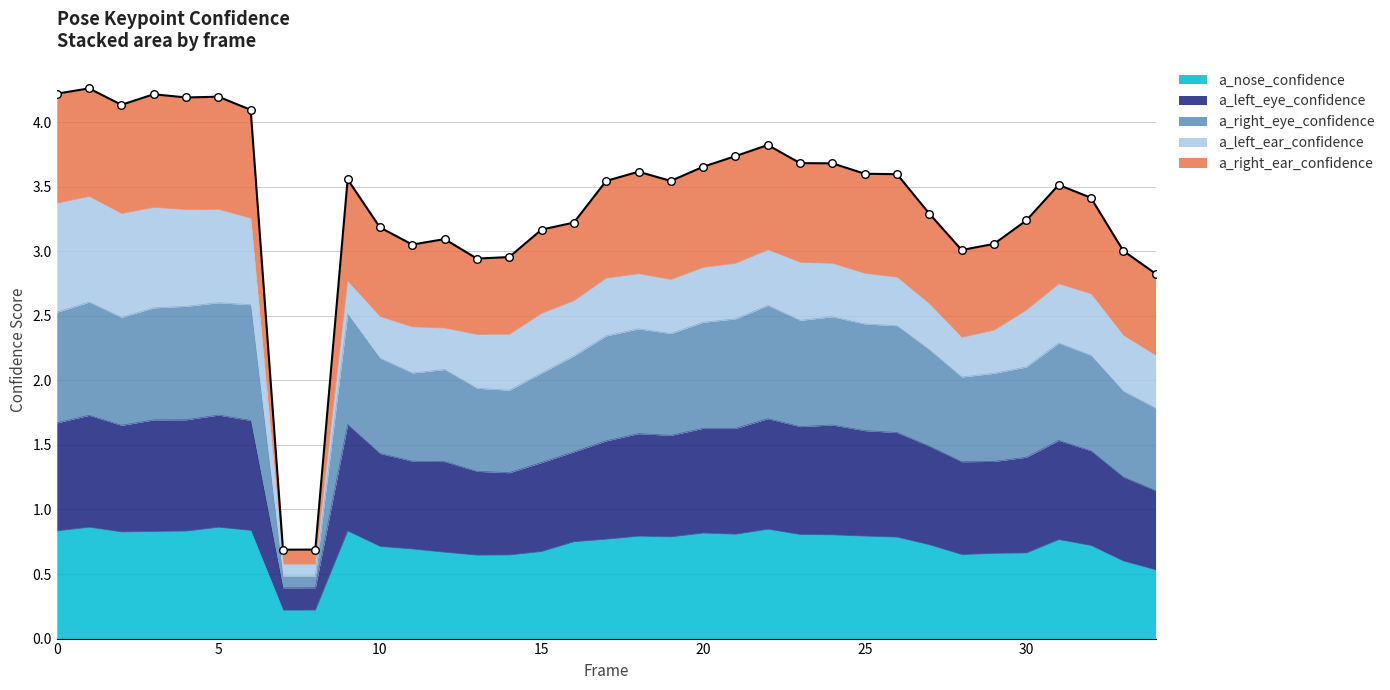

Which series reaches the maximum Y coordinate?

a_right_ear_confidence